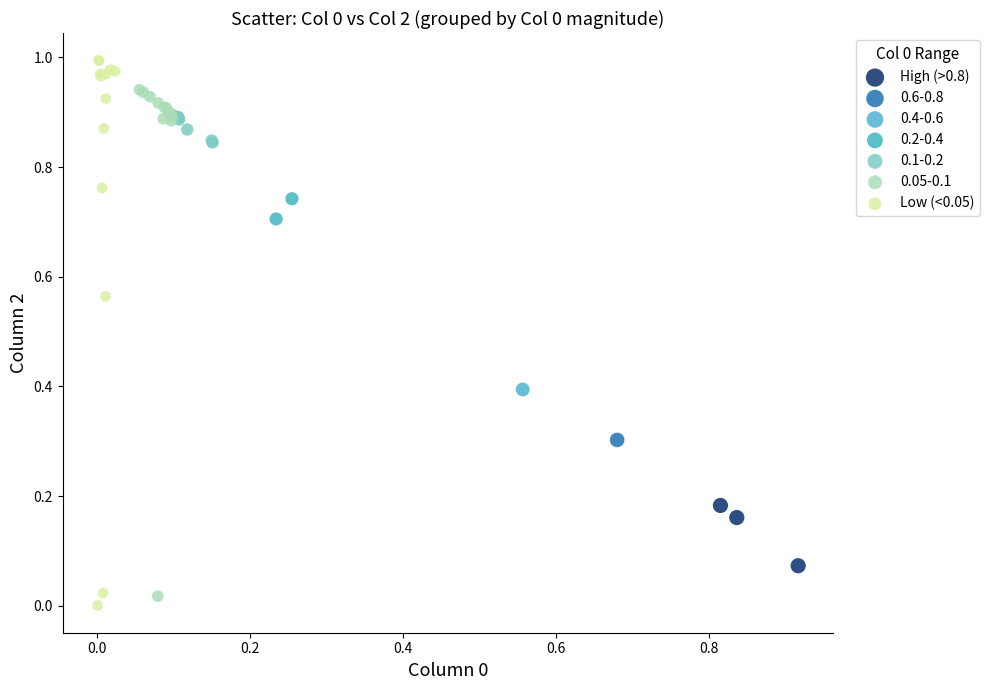

Which series contains the highest Y value?

Low (<0.05)